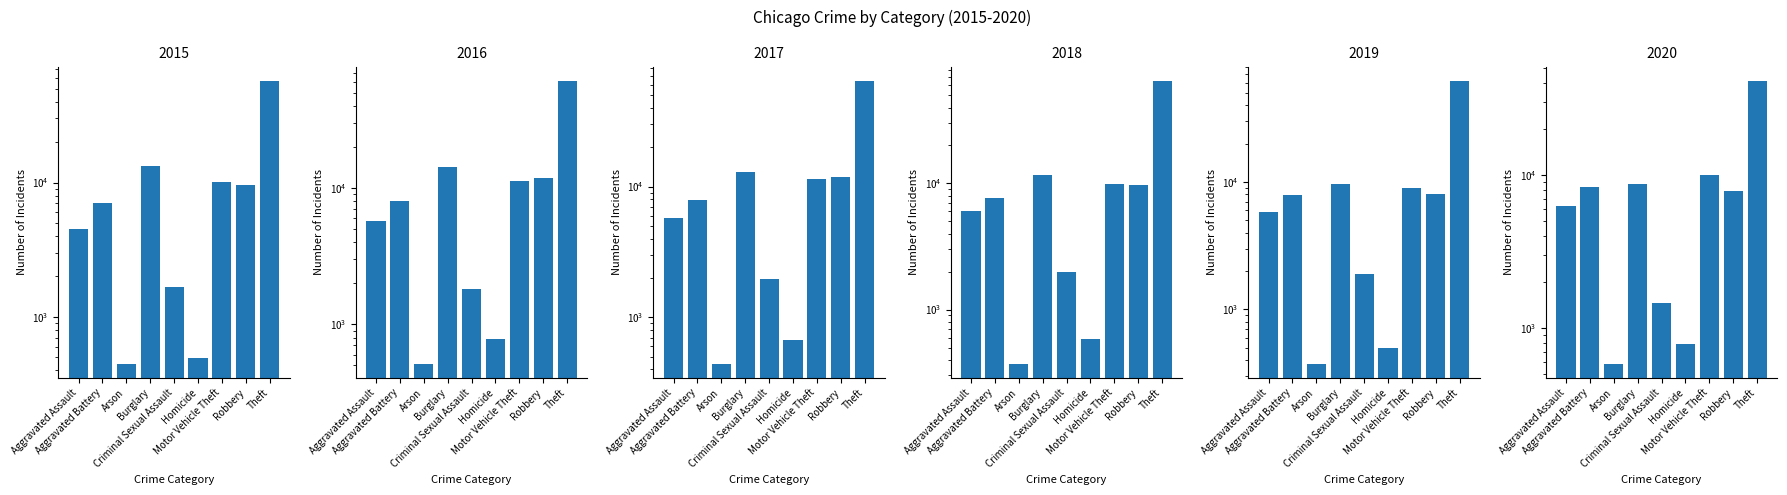

List the labels in order of 2015 value, largest first.

Theft, Burglary, Motor Vehicle Theft, Robbery, Aggravated Battery, Aggravated Assault, Criminal Sexual Assault, Homicide, Arson